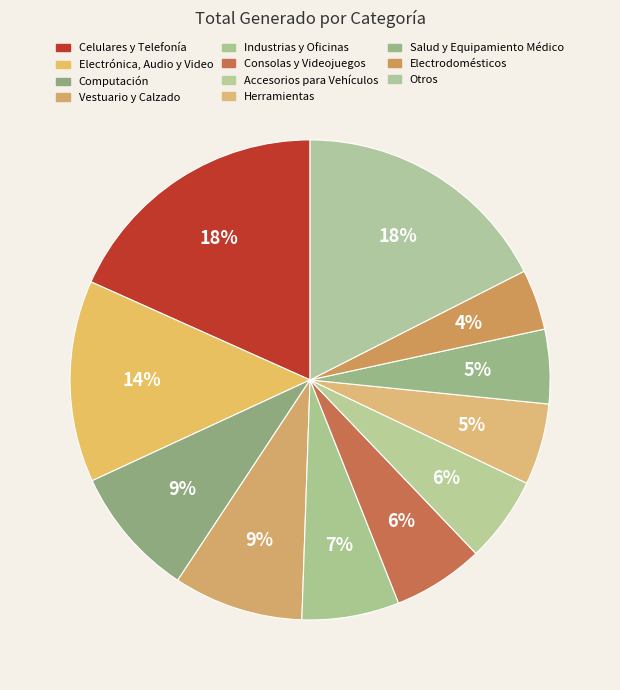

Does Vestuario y Calzado represent more than half of the total?

No